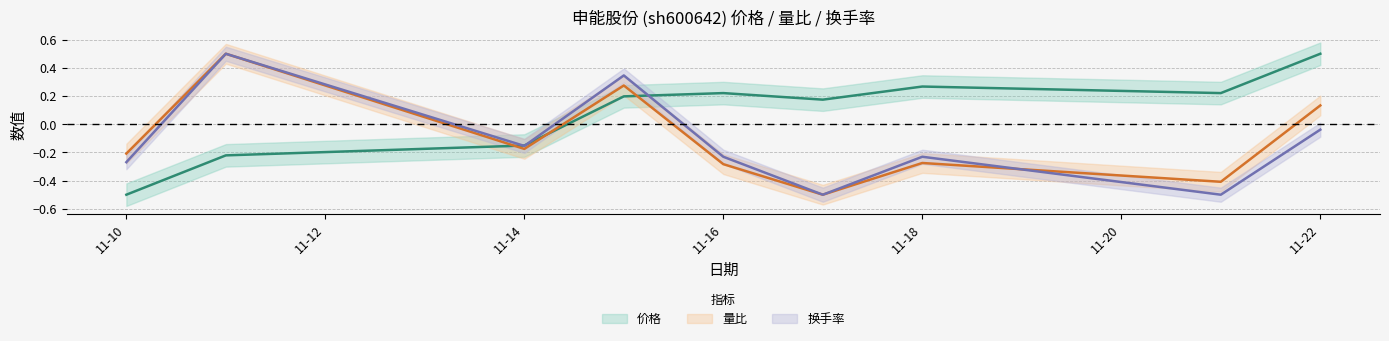

Reading right to left, extract all data points from this chart.

价格: 0.5	0.2	0.3	0.2	0.2	0.2	-0.2	-0.2	-0.5
量比: 0.1	-0.4	-0.3	-0.5	-0.3	0.3	-0.2	0.5	-0.2
换手率: -0.0	-0.5	-0.2	-0.5	-0.2	0.3	-0.2	0.5	-0.3